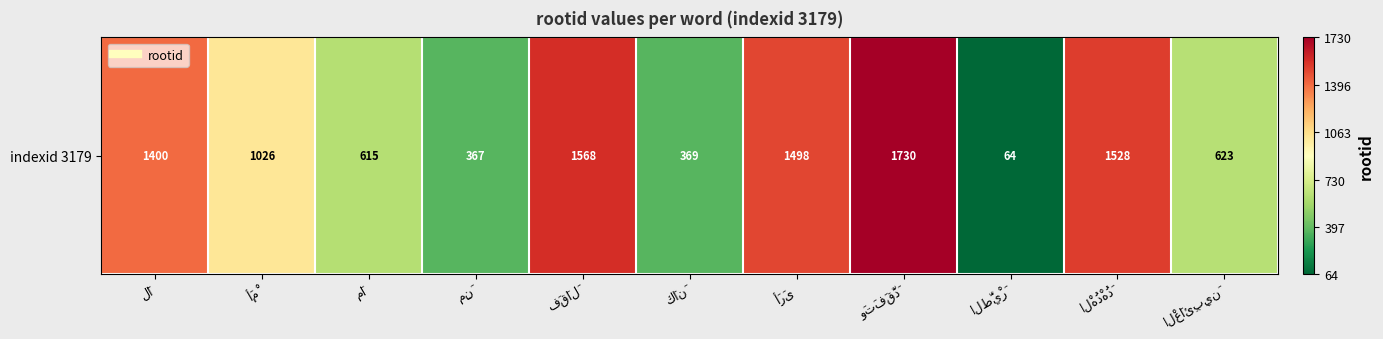

At which label does the data first exceed 1026?

لَا